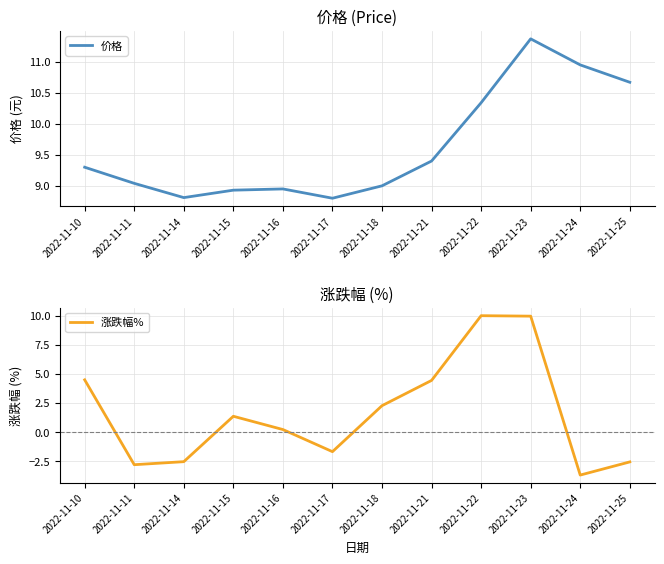

At which category does 价格 reach its first local peak?

2022-11-16